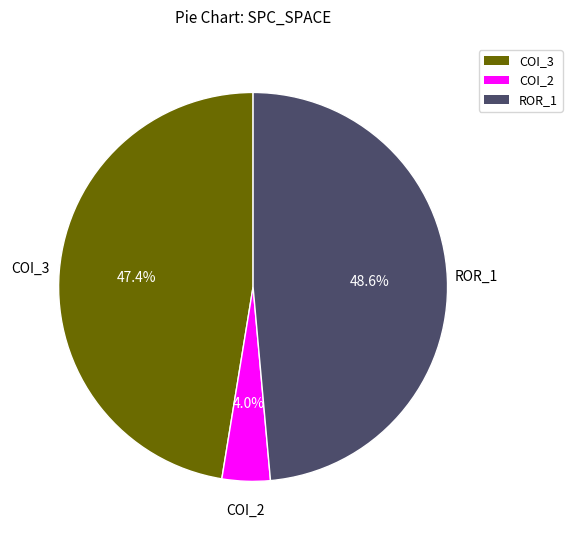

Rank the categories by value from highest to lowest.

ROR_1, COI_3, COI_2